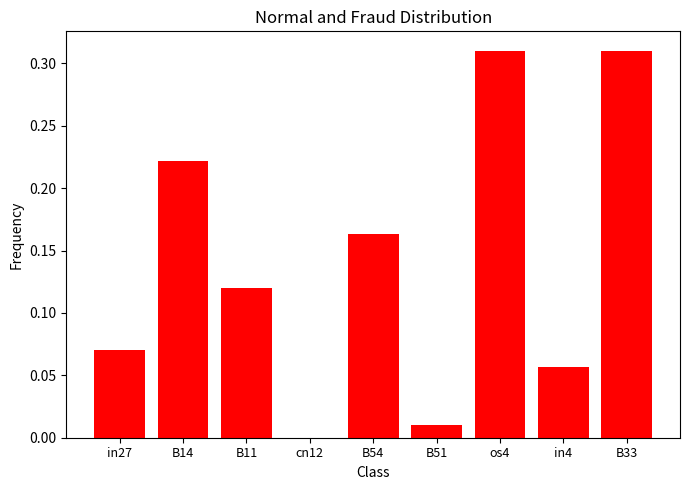

What is the change in value from B54 to os4?

+0.1